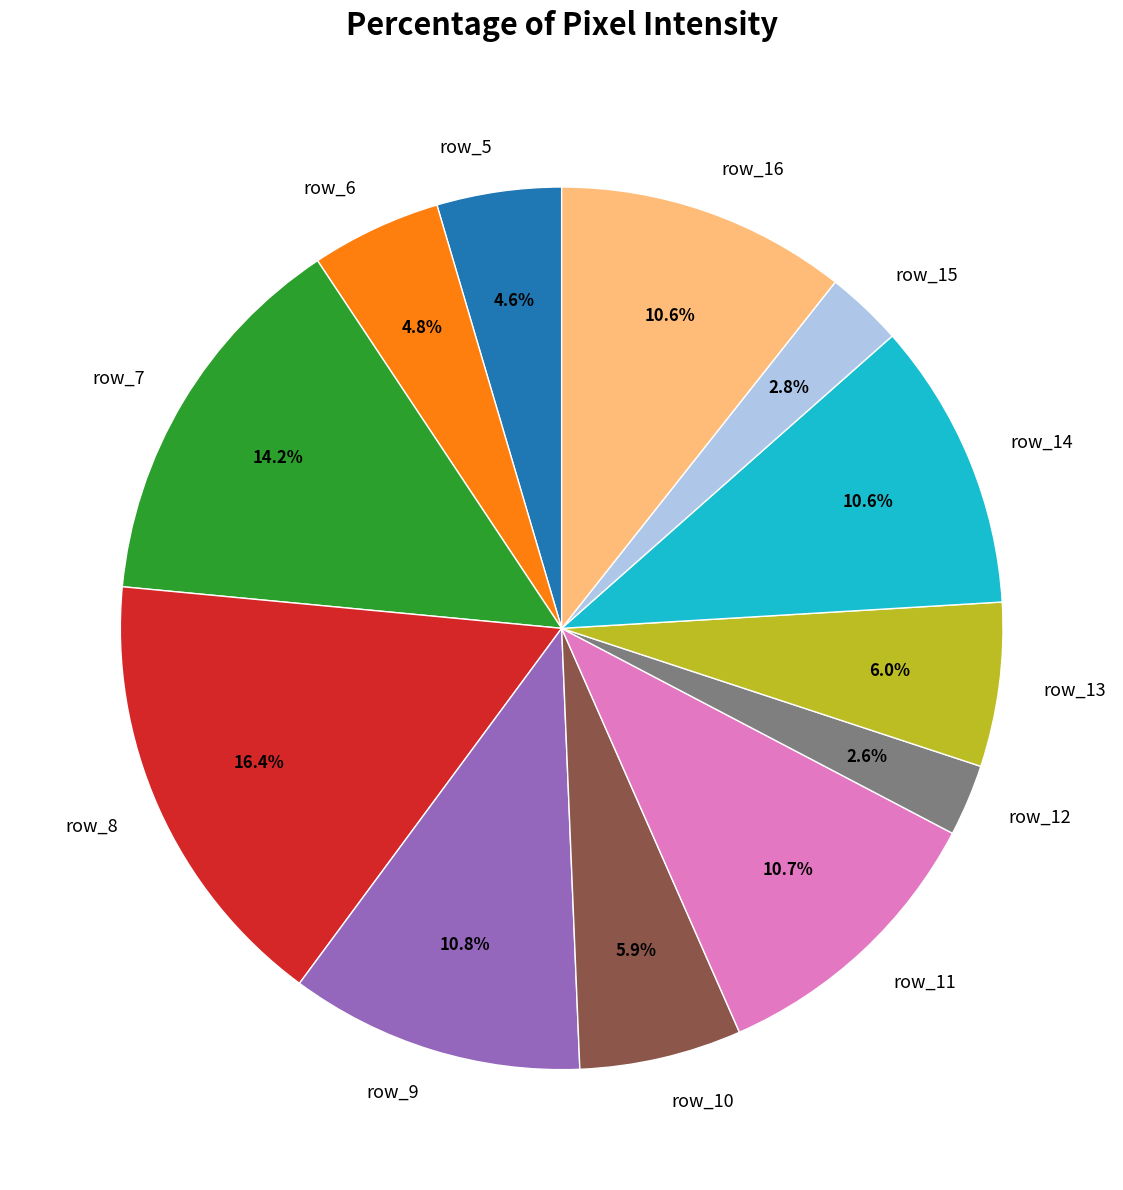

What is the largest slice in the pie chart?

row_8